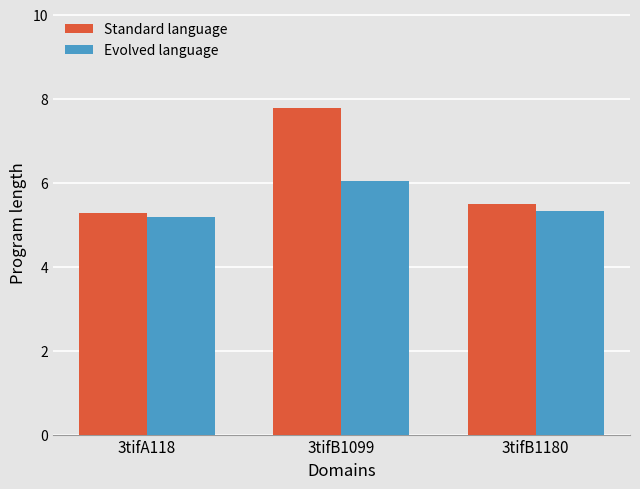

Reading left to right, extract all data points from this chart.

Standard language: 3tifA118=5.3	3tifB1099=7.8	3tifB1180=5.5
Evolved language: 3tifA118=5.2	3tifB1099=6.0	3tifB1180=5.3